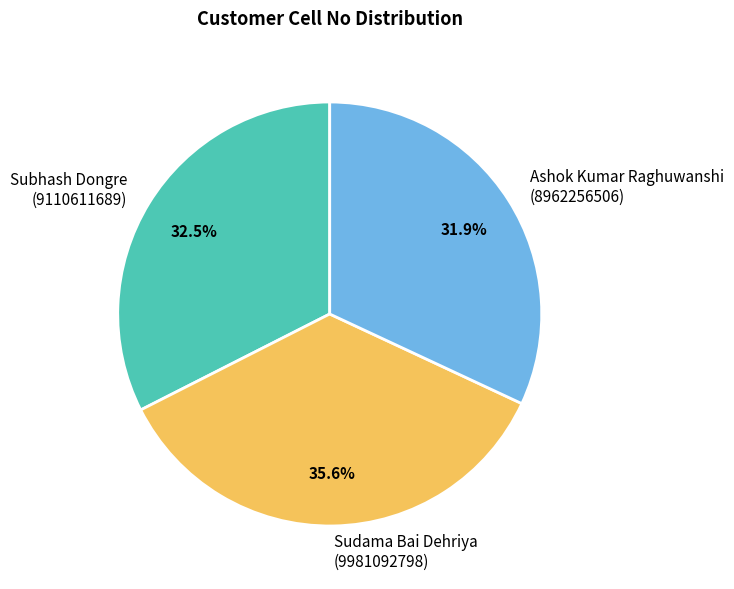

Approximately how many times larger is the value at Sudama Bai Dehriya compared to Ashok Kumar Raghuwanshi?

1.1